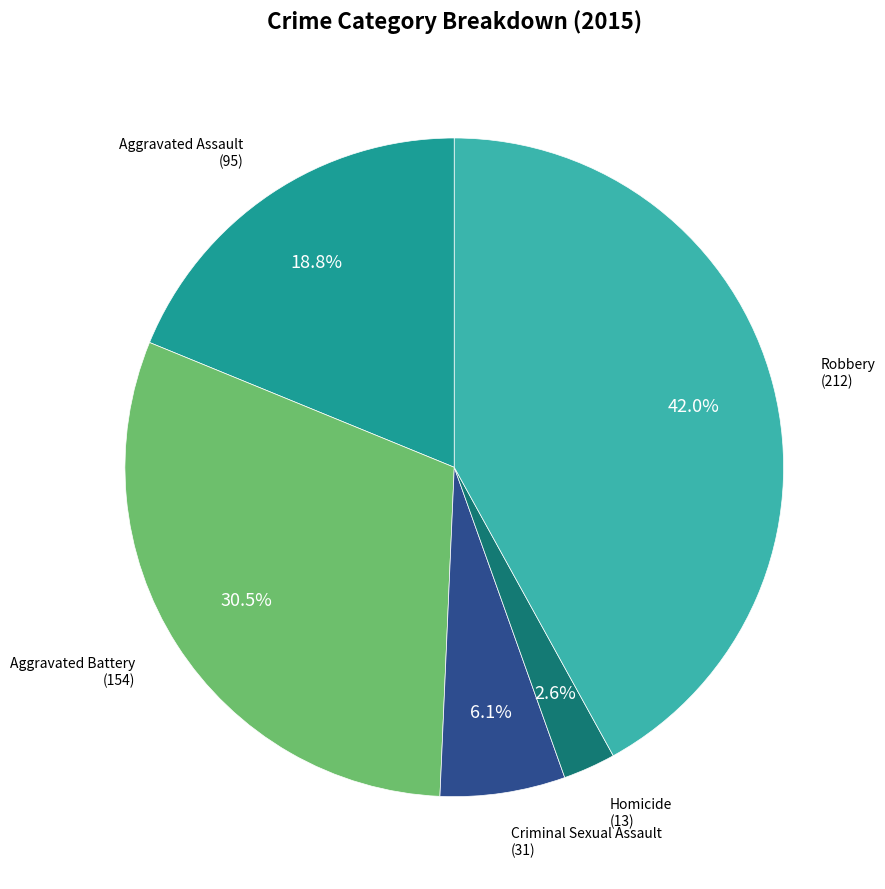

Is there a majority slice in this chart?

No